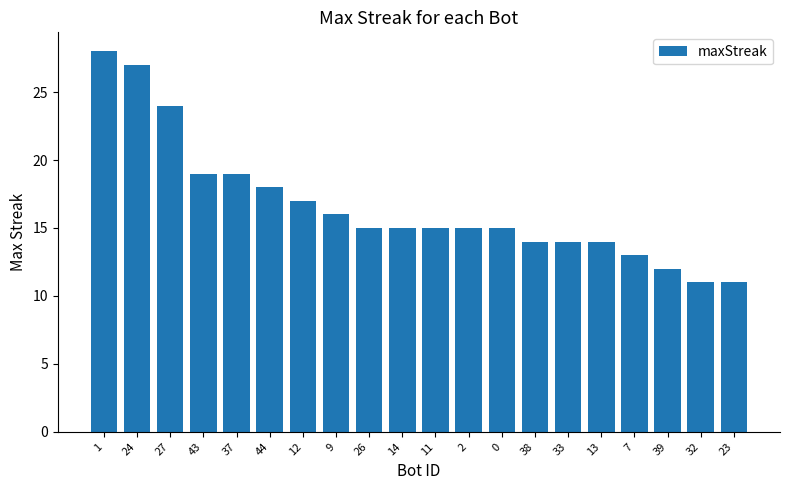

The value at 2 is 15. True or false?

True